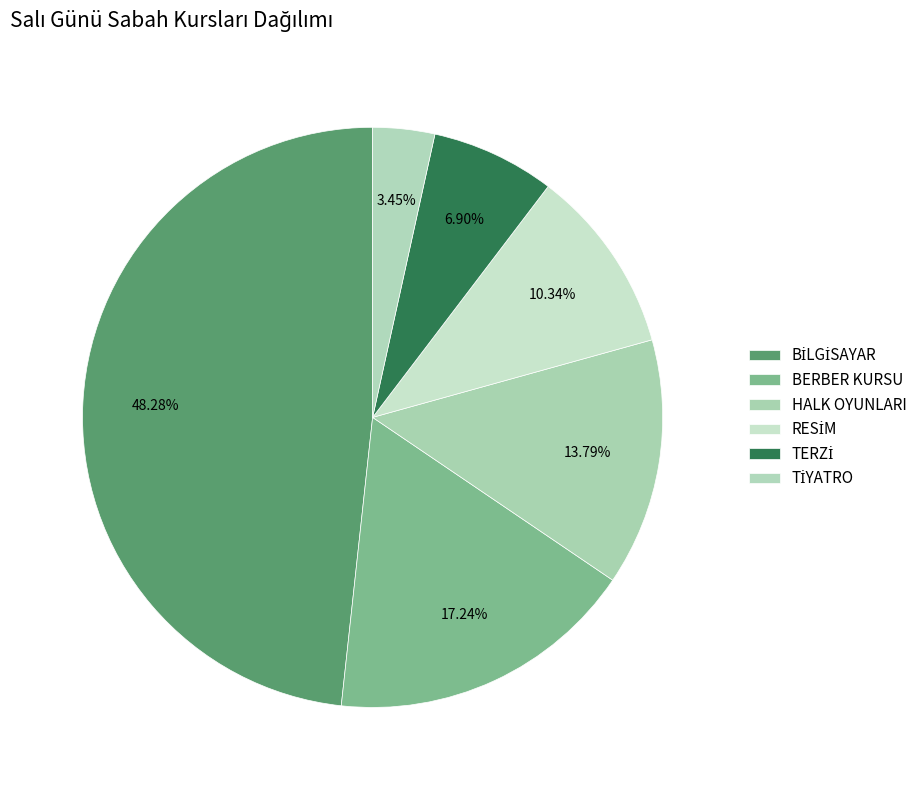

True or false: HALK OYUNLARI accounts for 14% of the total.

True